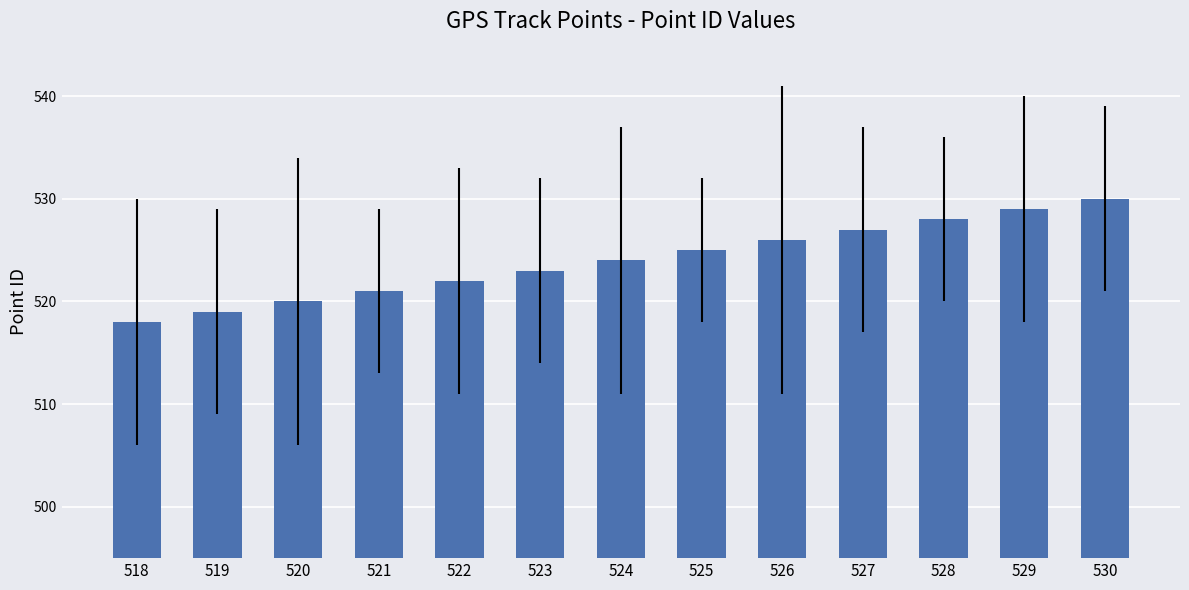

List the labels in order of value, largest first.

530, 529, 528, 527, 526, 525, 524, 523, 522, 521, 520, 519, 518